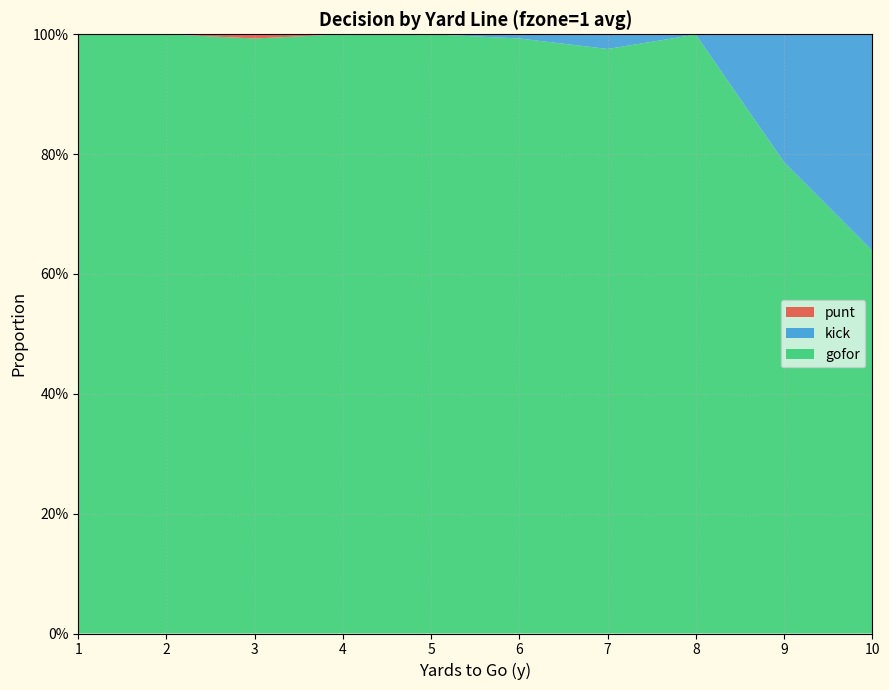

Reading left to right, list all the values displayed in this chart.

gofor: 1=1.0	2=1.0	3=1.0	4=1.0	5=1.0	6=1.0	7=1.0	8=1.0	9=0.8	10=0.6
kick: 1=0.0	2=0.0	3=0.0	4=0.0	5=0.0	6=0.0	7=0.0	8=0.0	9=0.2	10=0.4
punt: 1=0.0	2=0.0	3=0.0	4=0.0	5=0.0	6=0.0	7=0.0	8=0.0	9=0.0	10=0.0